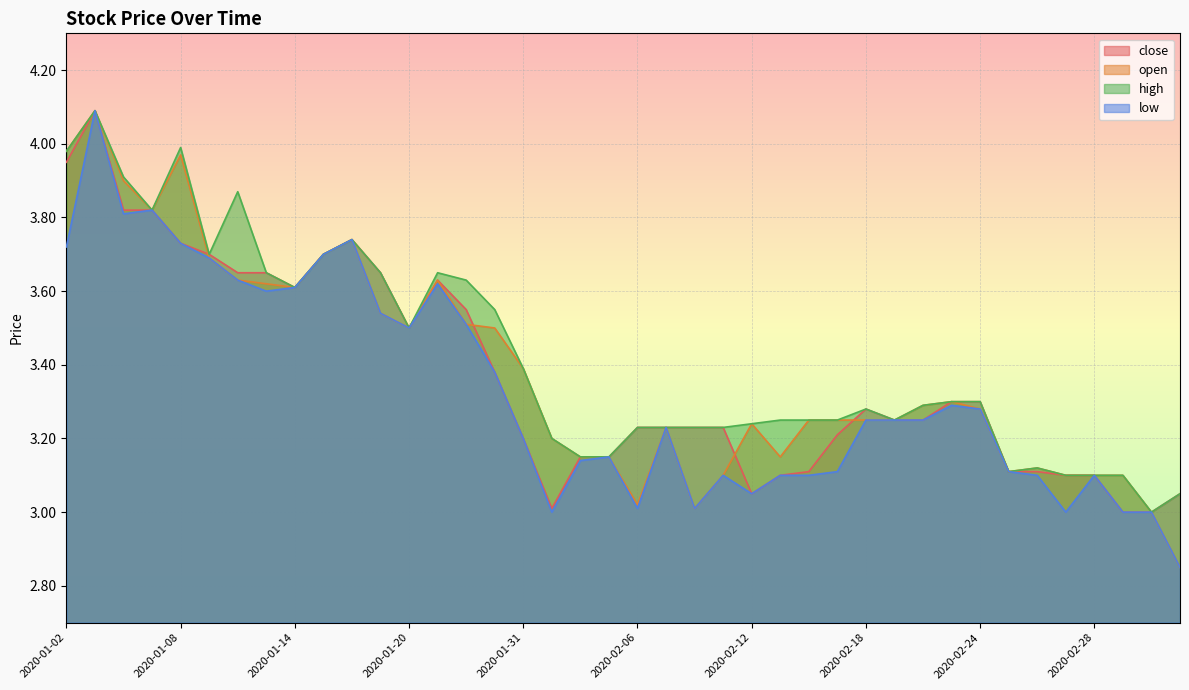

Which has a higher value, 2020-02-07 or 2020-02-21?

2020-02-21